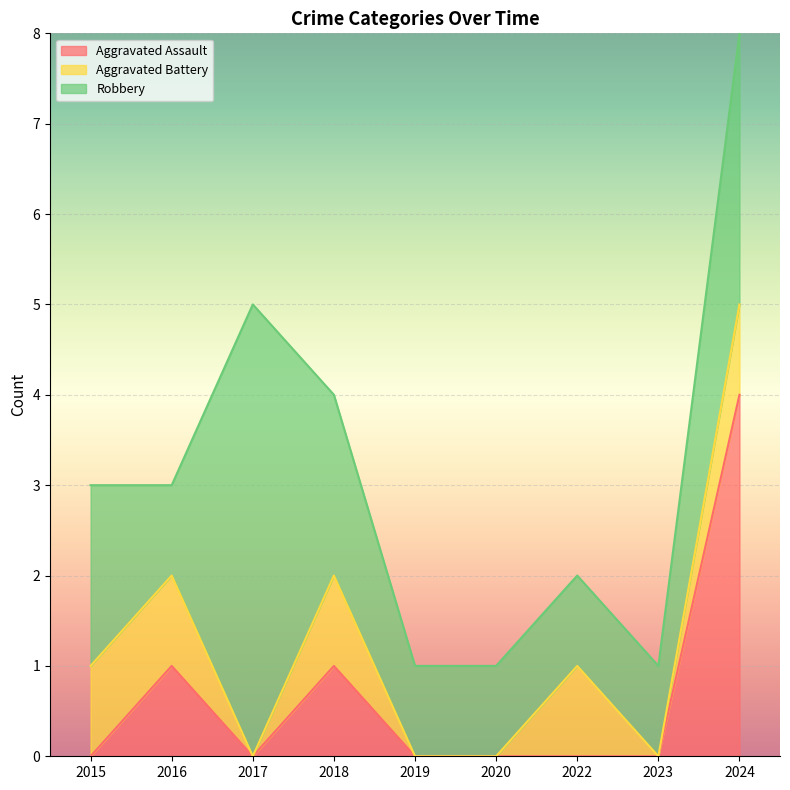

What is the value of the Aggravated Assault point at the 4th from the left?

1